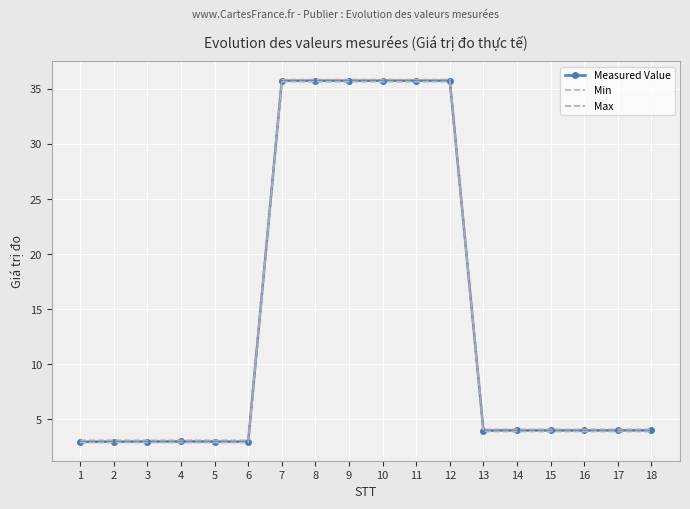

The value of Min at 3 is 1.1. True or false?

False